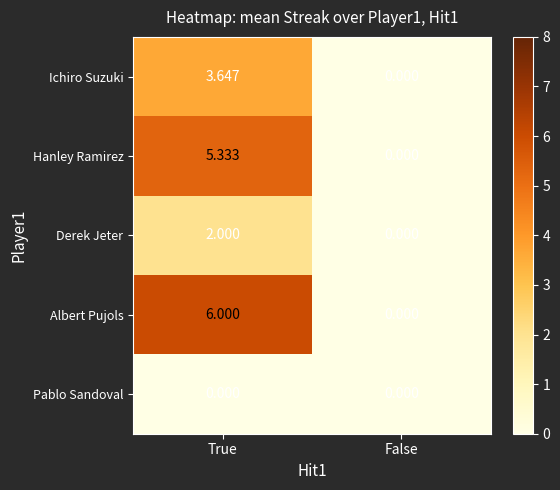

Which series has the largest range (max minus min)?

Albert Pujols